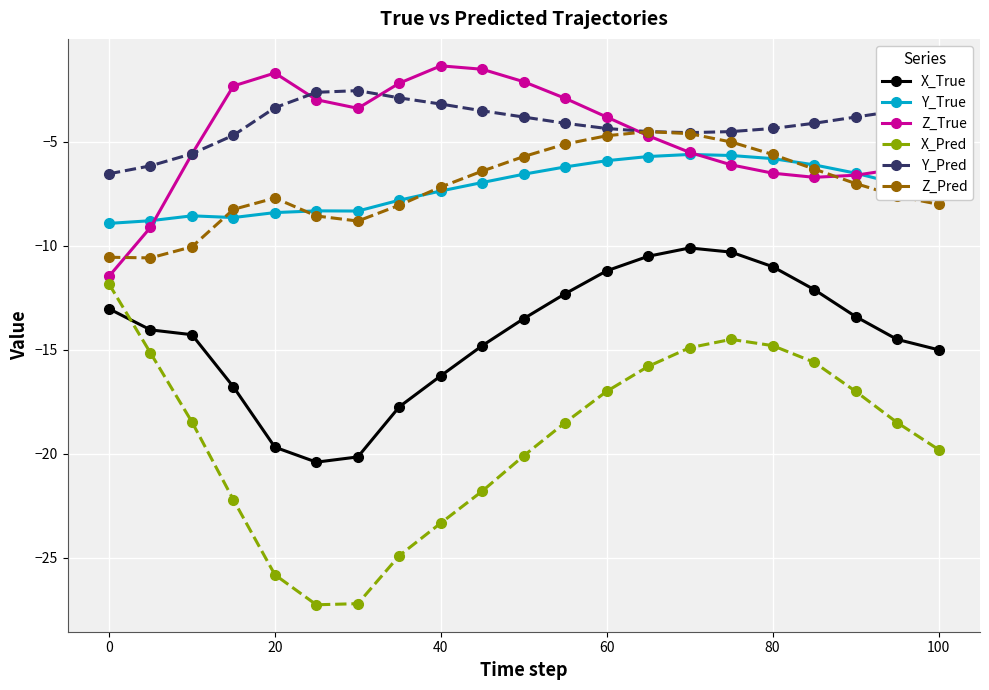

True or false: Y_True and X_Pred cross at least once.

False